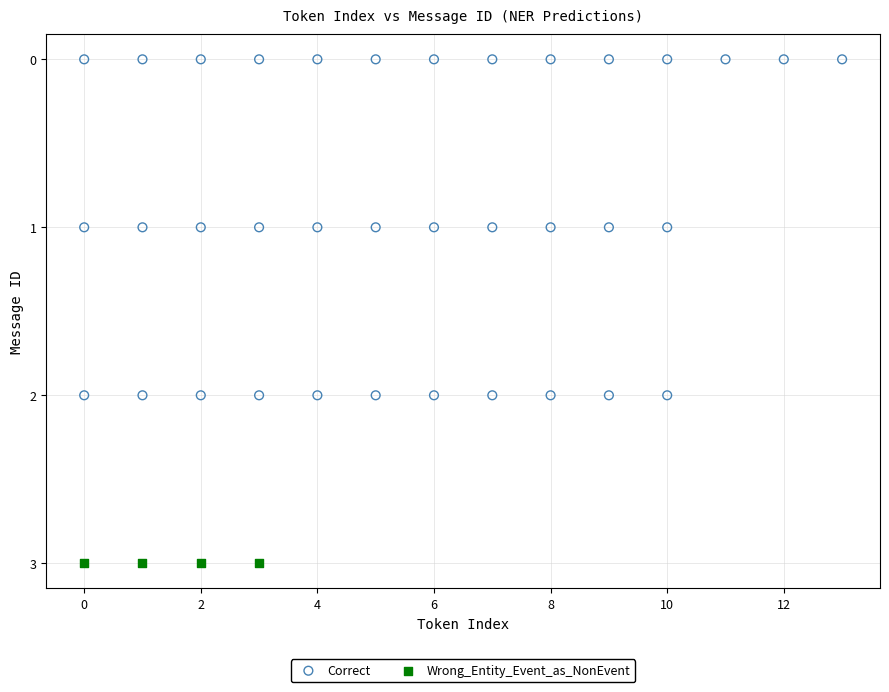

Which series reaches the minimum Y coordinate?

Correct